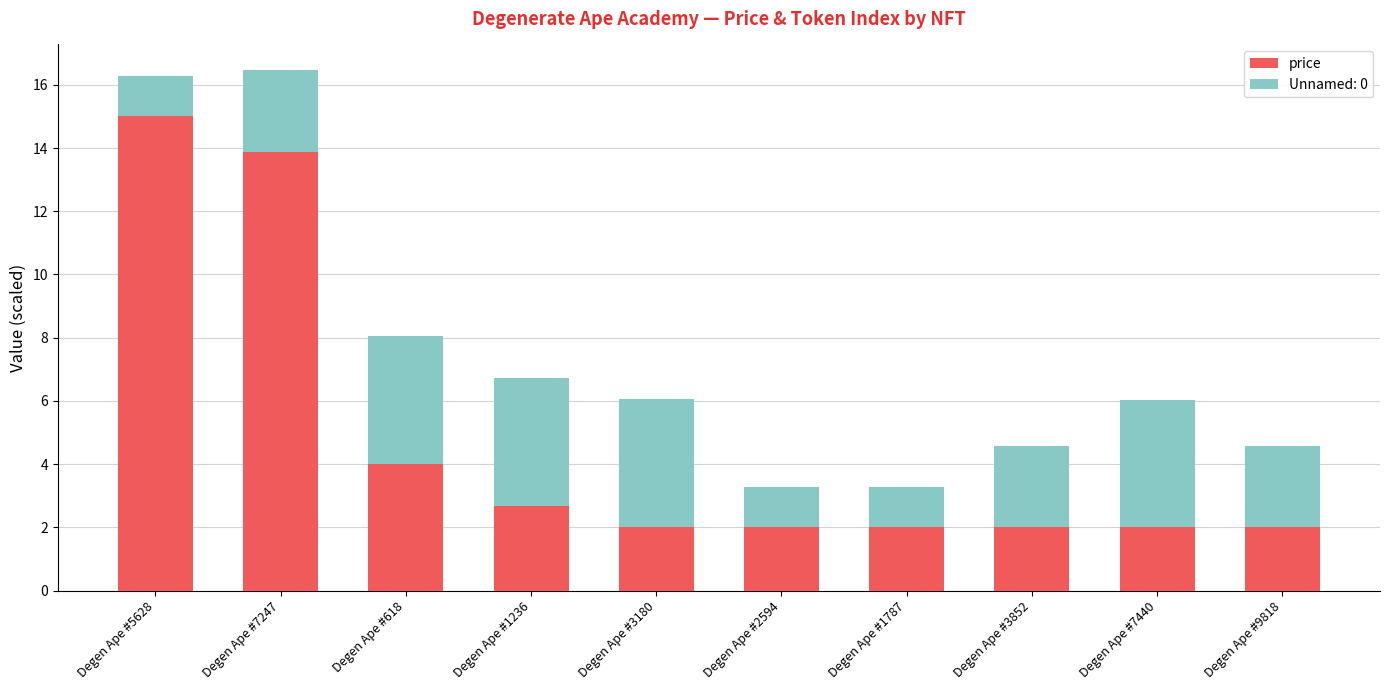

Reading left to right, list the values for the price series.

Degen Ape #5628=15.0	Degen Ape #7247=13.9	Degen Ape #618=4.0	Degen Ape #1236=2.7	Degen Ape #3180=2.0	Degen Ape #2594=2.0	Degen Ape #1787=2.0	Degen Ape #3852=2.0	Degen Ape #7440=2.0	Degen Ape #9818=2.0